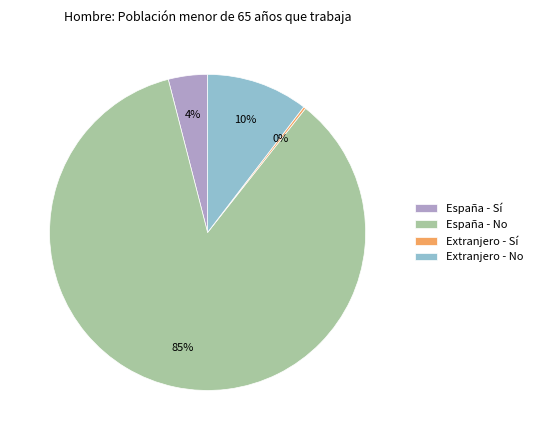

To the nearest percent, what is the average slice percentage?

25%